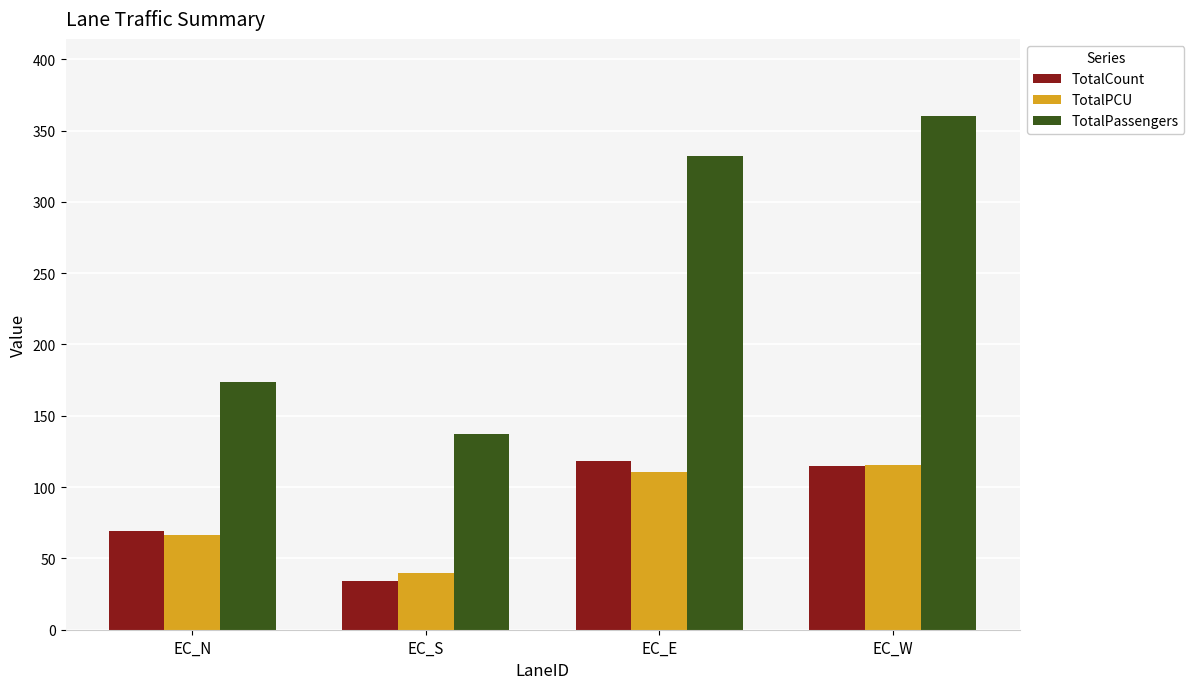

True or false: TotalPassengers has a value of 332.1 at EC_E.

True